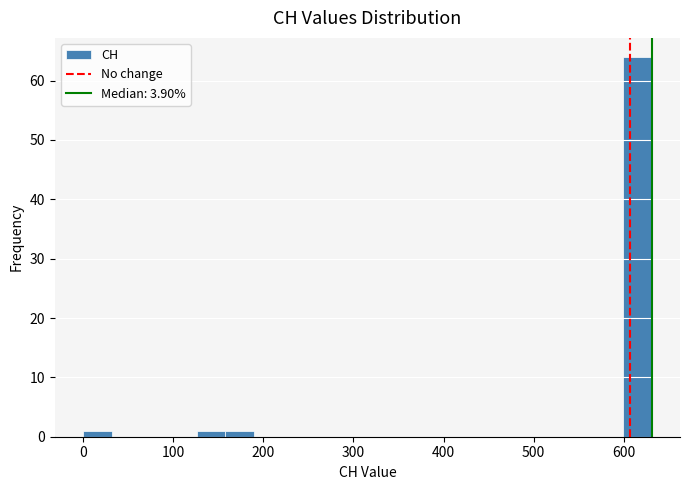

Read against the x-axis, roughly where is the centre of the tallest bar?

620